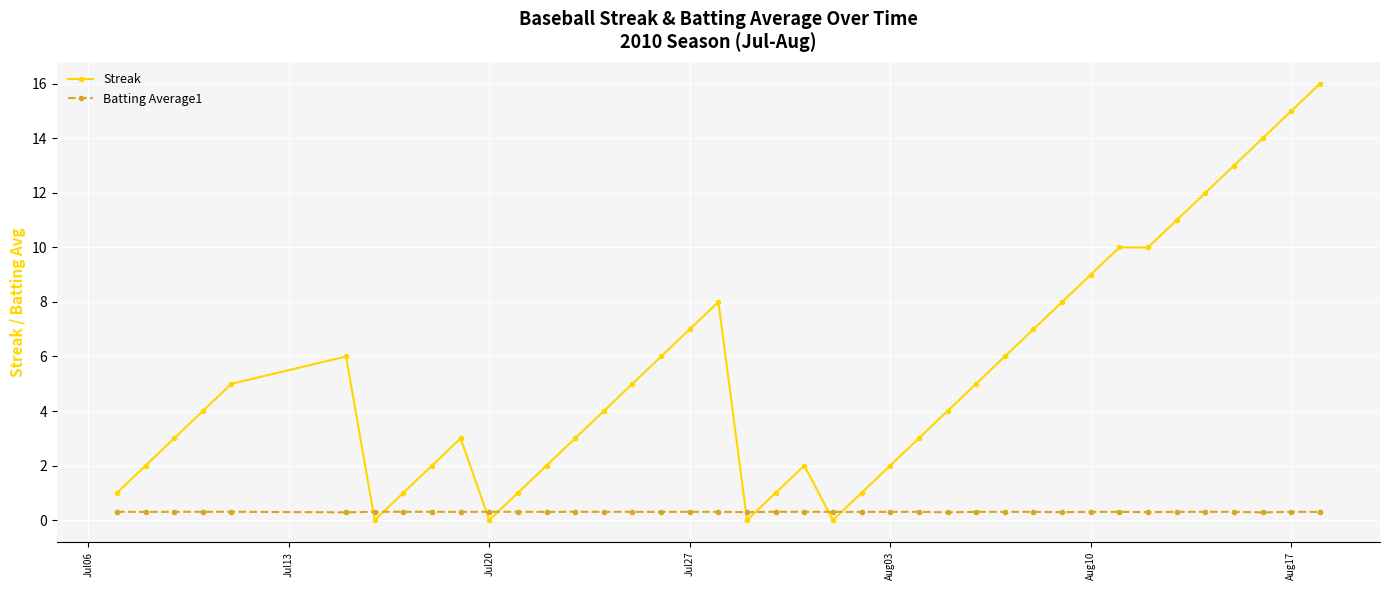

List the series in order of their peak value, lowest first.

Batting Average1, Streak